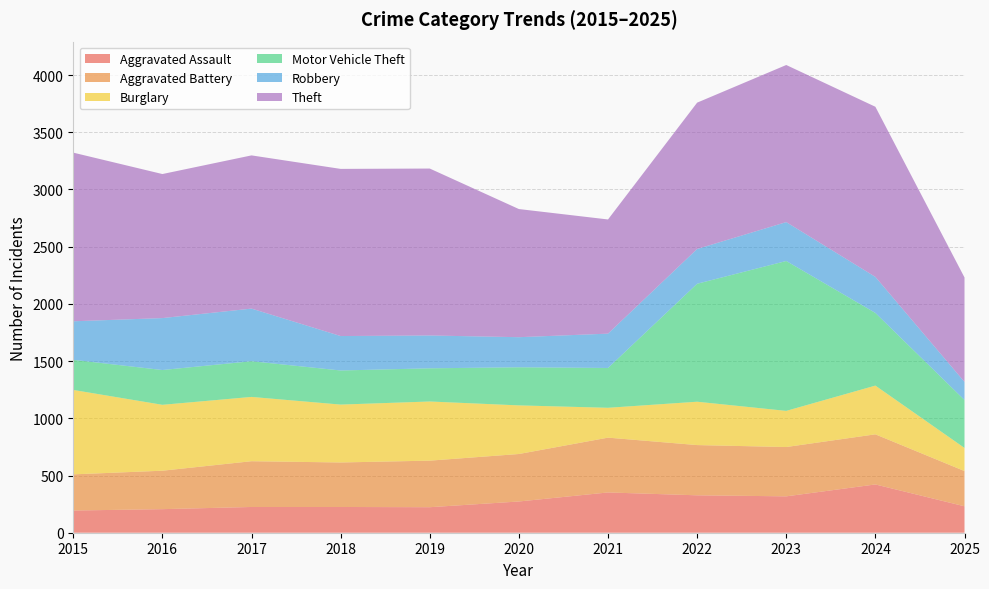

Reading left to right, what are all the values shown in this chart?

Aggravated Assault: 194	206	225	225	223	273	352	327	318	422	231
Aggravated Battery: 316	336	400	389	407	415	479	439	431	438	308
Burglary: 738	576	562	506	517	425	261	379	316	426	202
Motor Vehicle Theft: 263	304	312	298	290	333	348	1031	1310	635	419
Robbery: 337	454	460	301	287	263	300	304	340	315	158
Theft: 1474	1259	1339	1461	1459	1120	998	1279	1373	1487	913